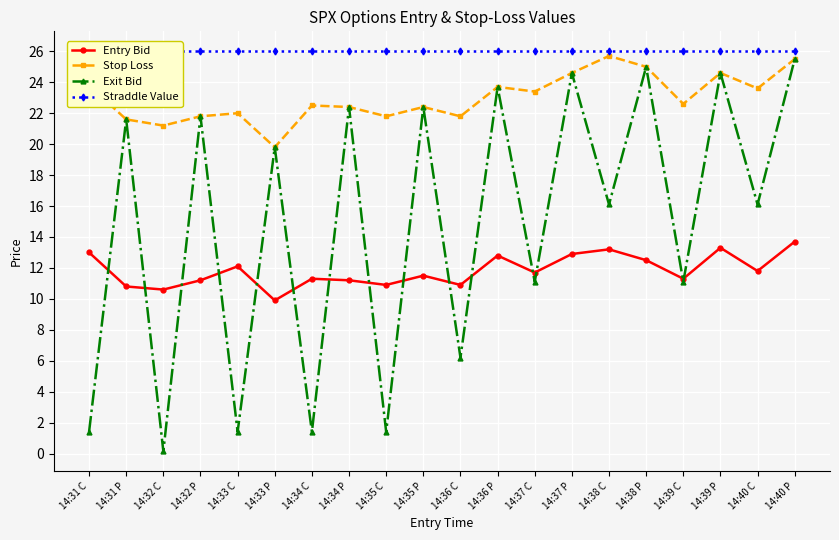

True or false: Exit Bid and Straddle Value cross at least once.

False